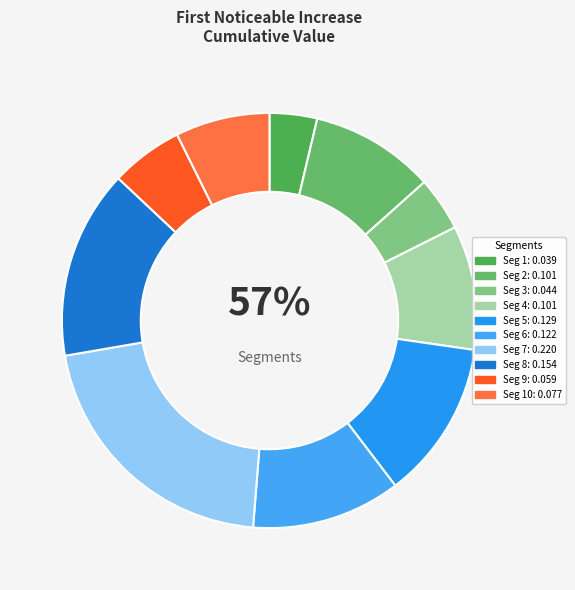

How many slices are in this pie chart?

10